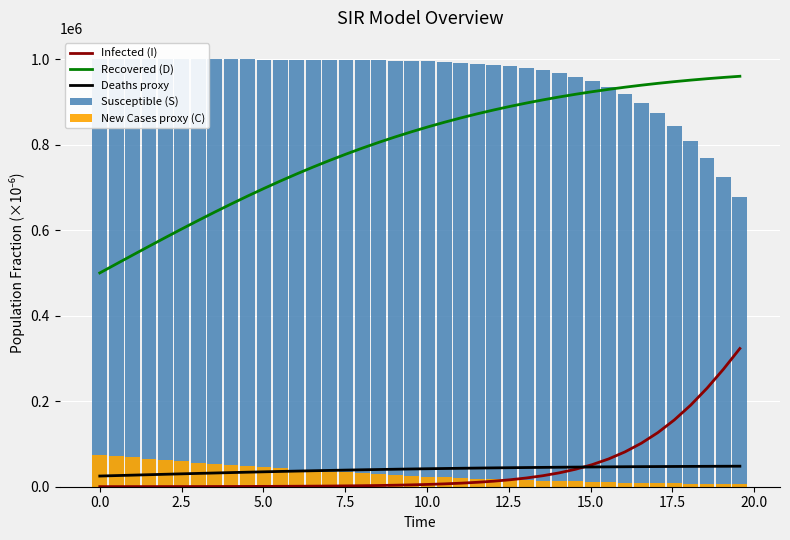

Are the bars horizontal?

No